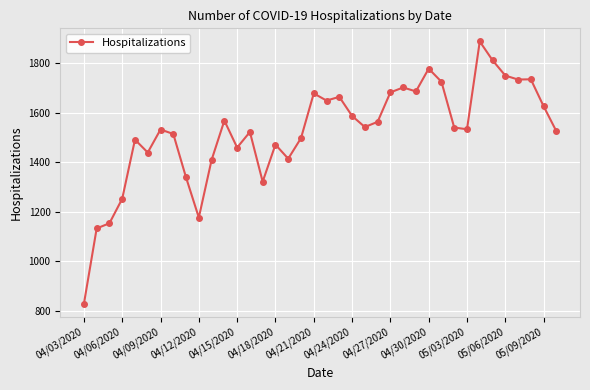

True or false: there are more than 0 points higher than both neighbors.

True